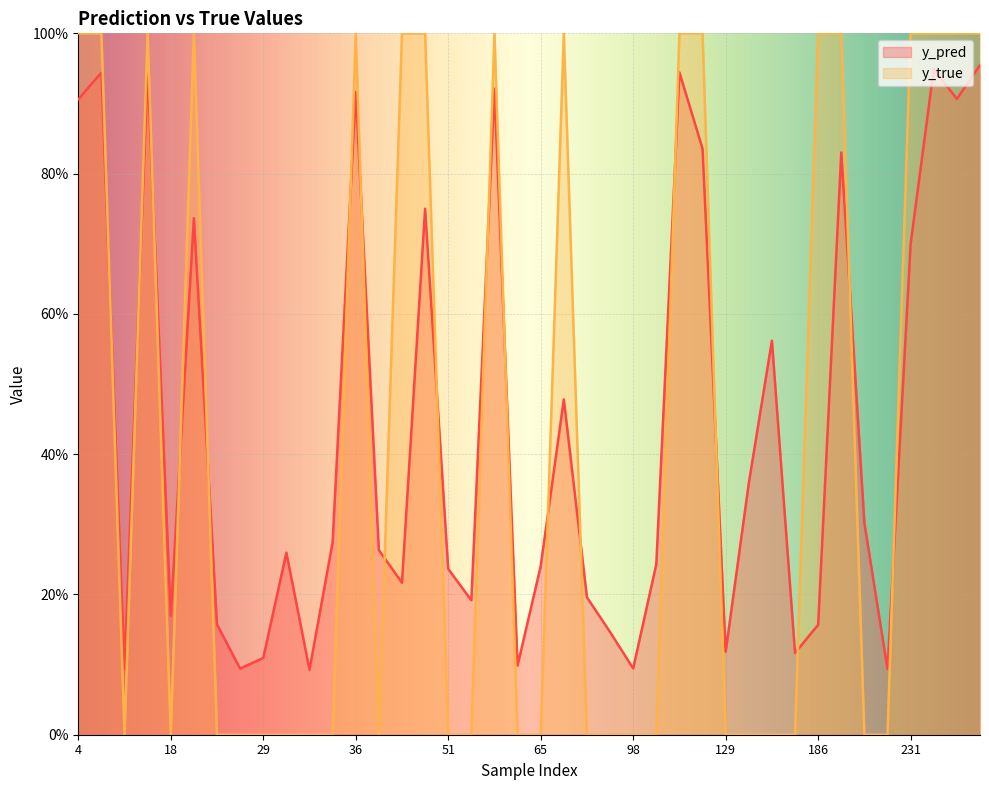

True or false: y_pred has a value of 0.2 at 46.

True